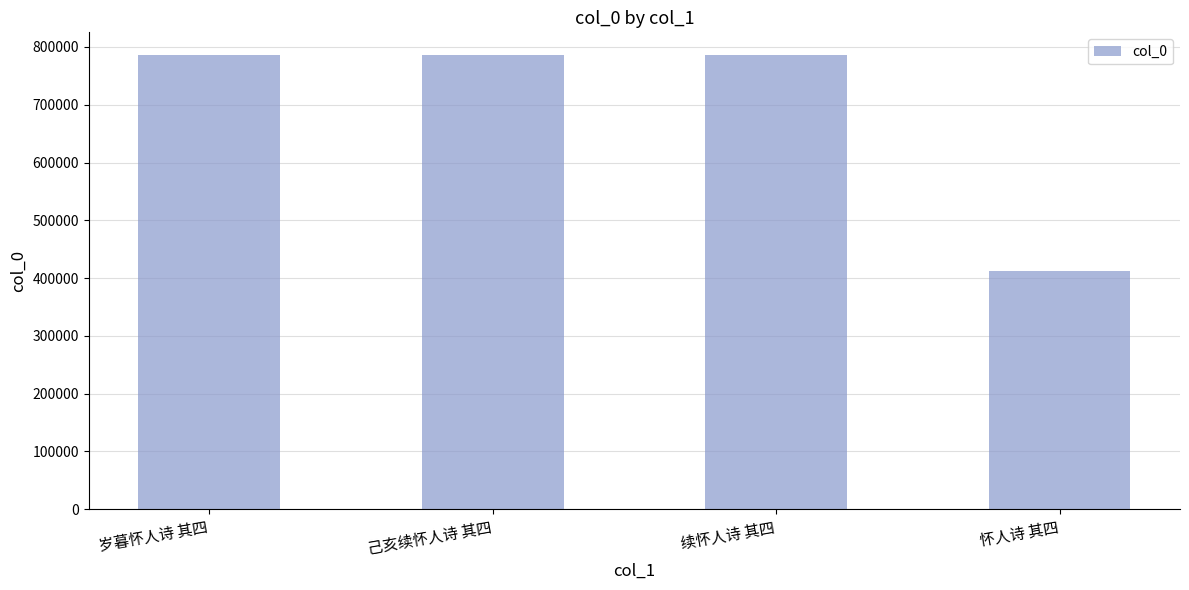

What is the difference between the maximum and minimum values?

373489